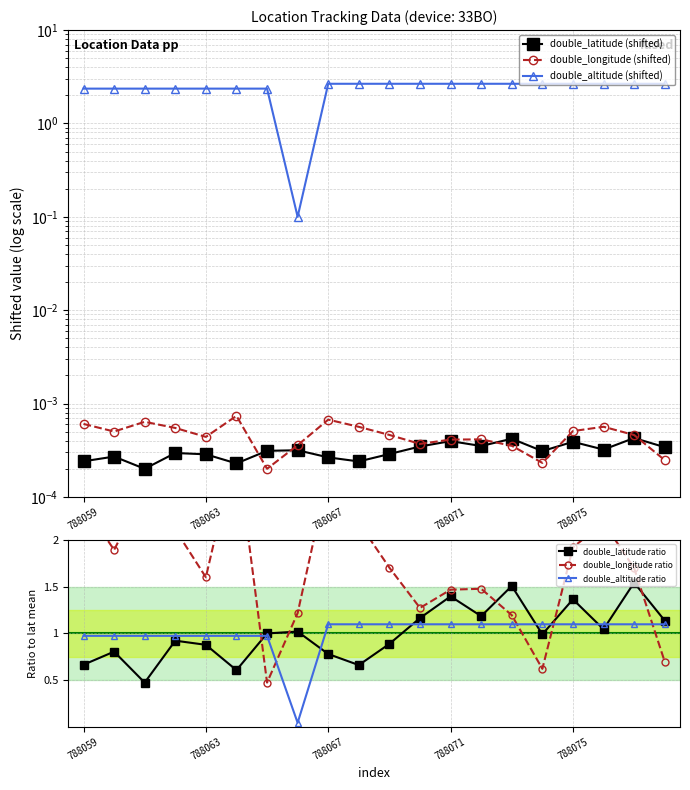

What is the highest value of the double_longitude ratio series?

3.0